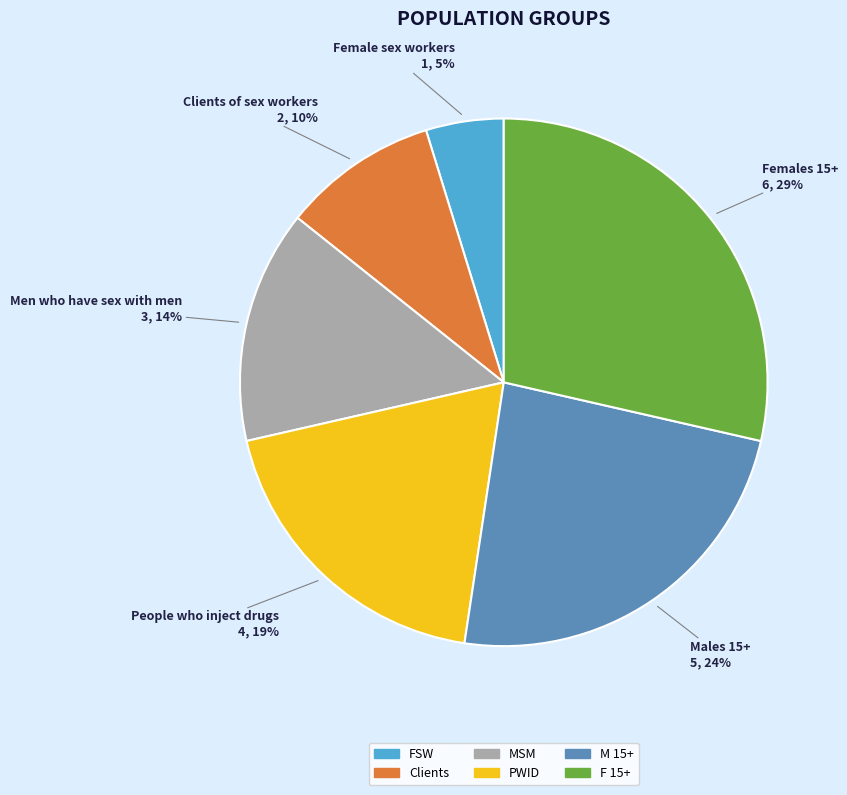

Approximately how many times larger is the value at Clients compared to PWID?

0.5